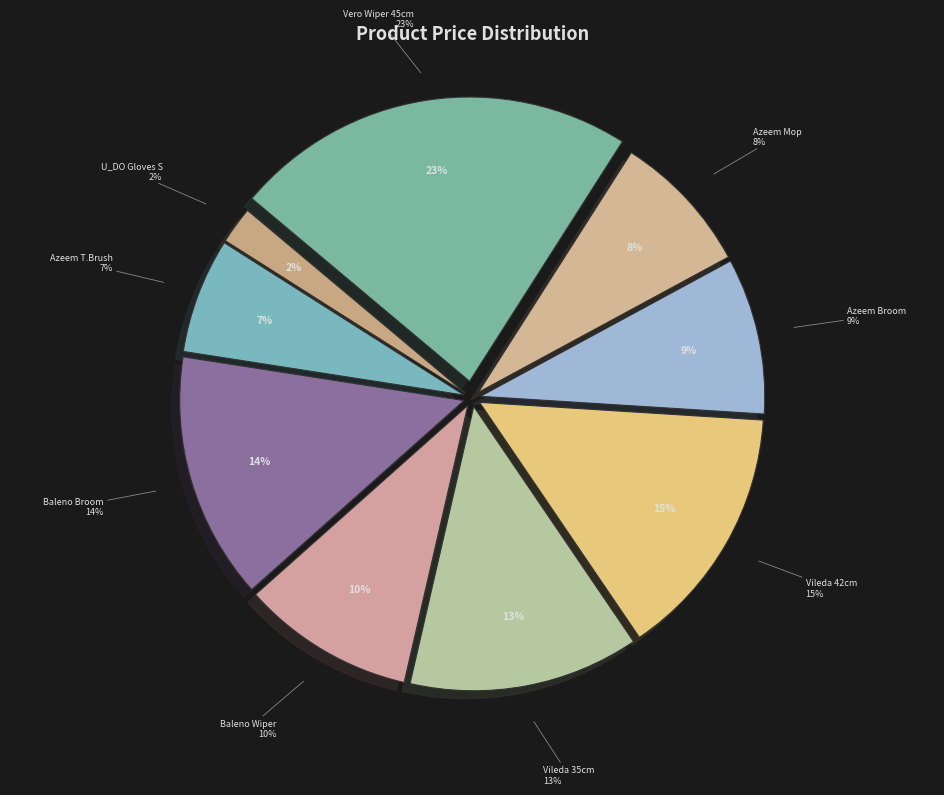

Rank the categories by value from highest to lowest.

VERO WIPER WHITE PLASTIC 45cm, VILEDA FLOOR WIPER 42cm, BALENO OUTDOR BROM HANDL 29617, VILEDA FLOOR WIPER 35cm, BALENO WINDOW WIPER, AZEEM BROOM HARD EGYPT, AZEEM MOP HEAD STEEL, AZEEM T.BRUSH SMALL WBASE, U_DO RUBBER H.GLOVES SMALL